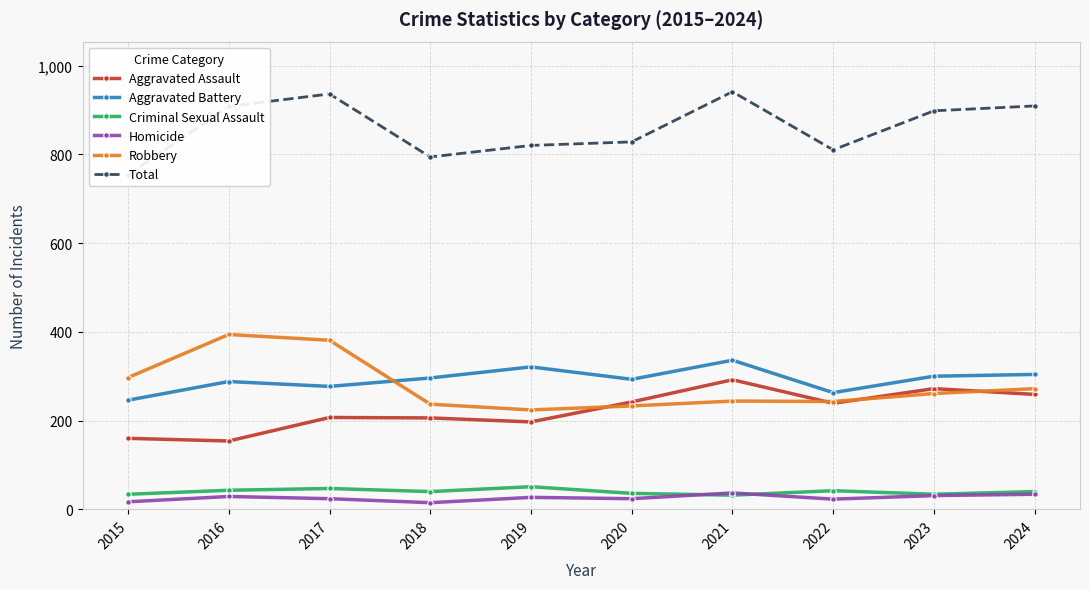

Reading right to left, extract all data points from this chart.

Aggravated Assault: 259	272	239	292	242	197	206	207	154	160
Aggravated Battery: 304	300	263	336	293	321	296	277	288	246
Criminal Sexual Assault: 40	34	42	32	36	51	40	47	43	34
Homicide: 34	31	23	37	24	27	15	24	29	17
Robbery: 272	261	243	244	233	224	237	381	394	297
Total: 909	898	810	941	828	820	794	936	908	754